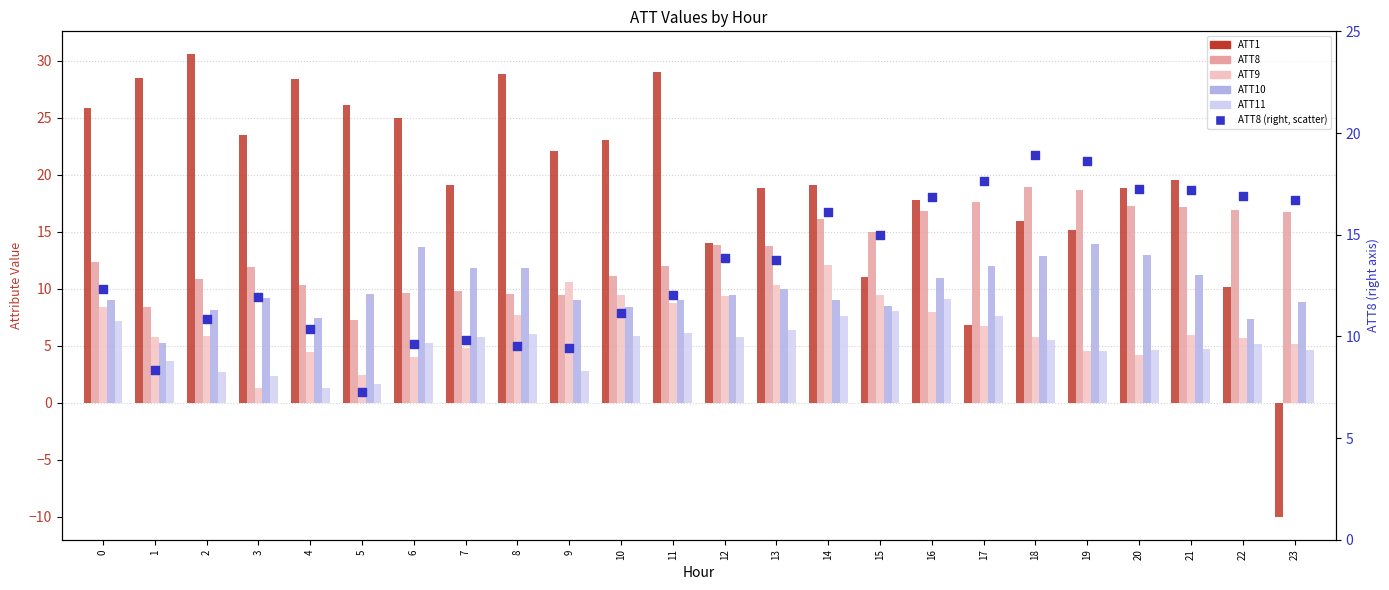

Which series contains the highest Y value?

ATT1